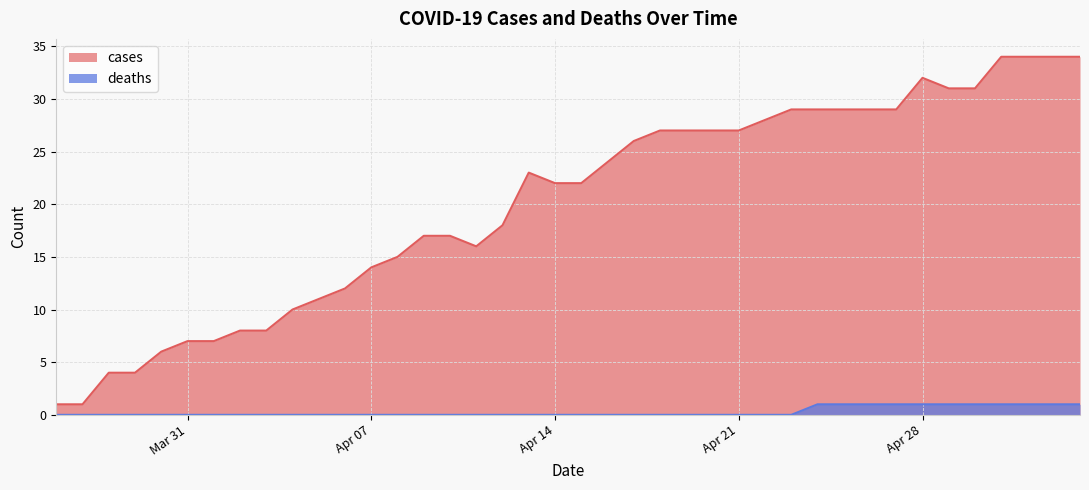

Between 2020-04-08 and 2020-04-22, which series saw the biggest shift?

cases